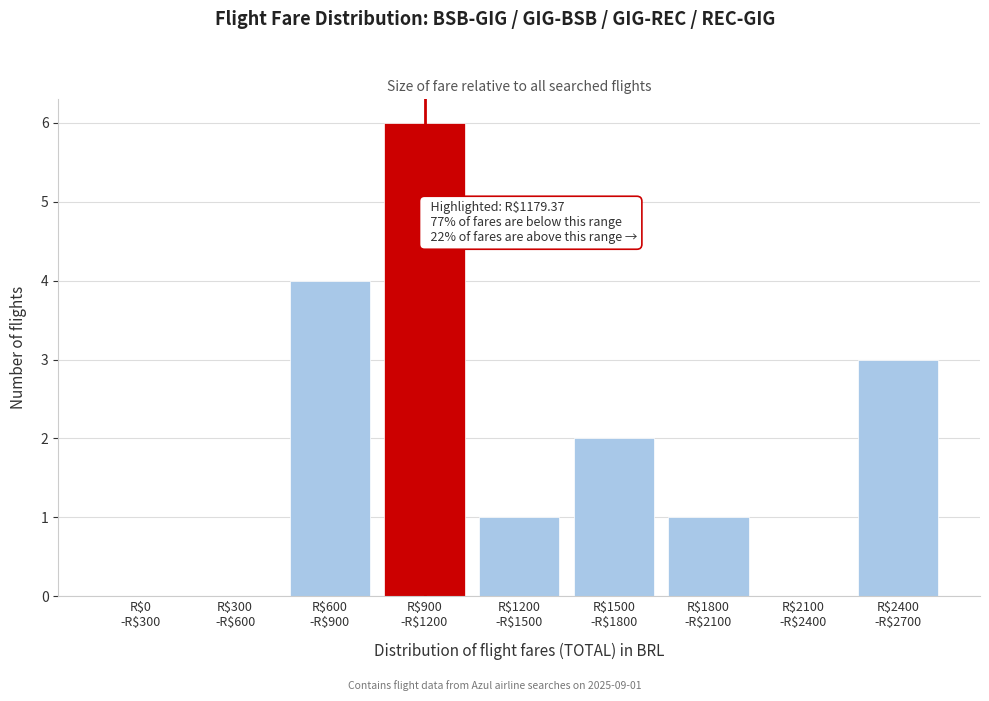

What is the maximum value shown in the chart?

6